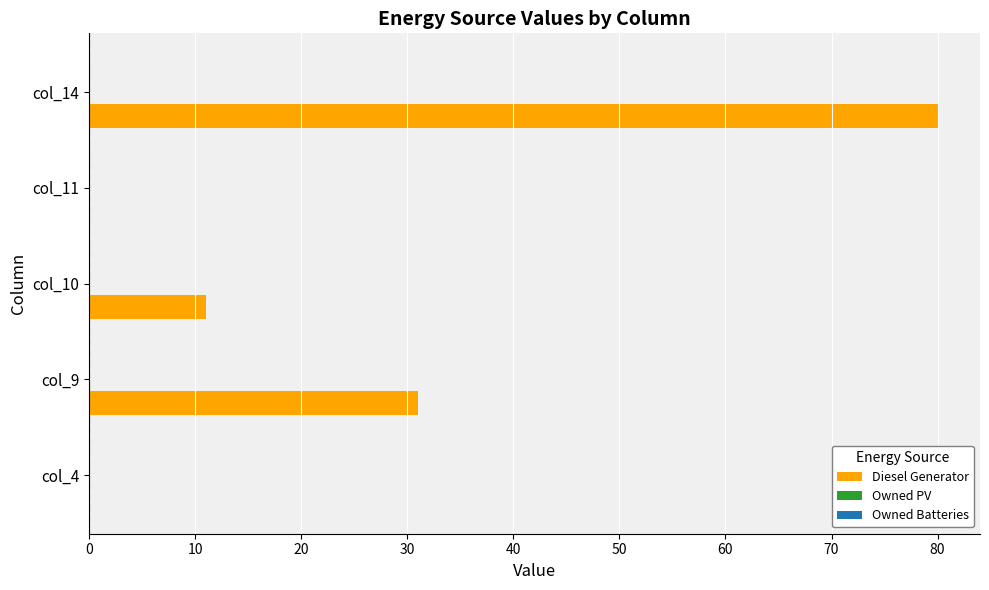

What is the change in value from col_9 to col_14?

+49